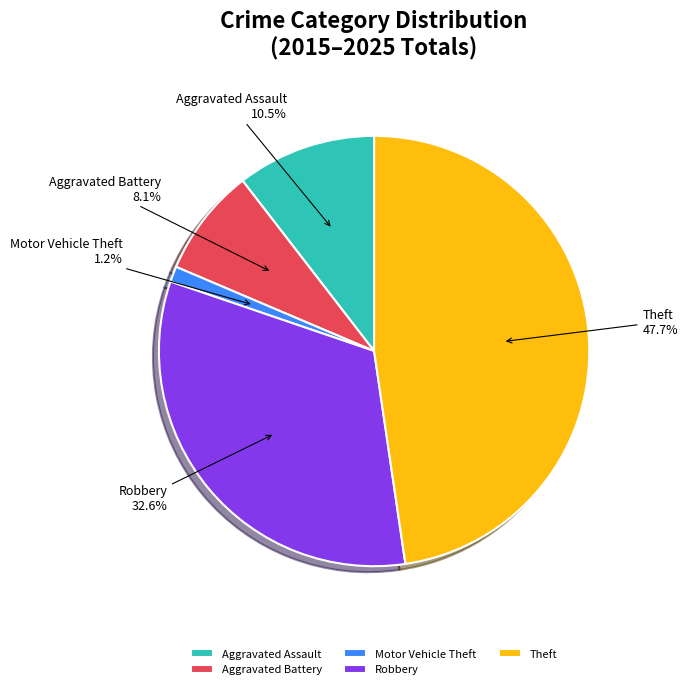

To the nearest percent, what percentage of the pie is Aggravated Battery?

8%